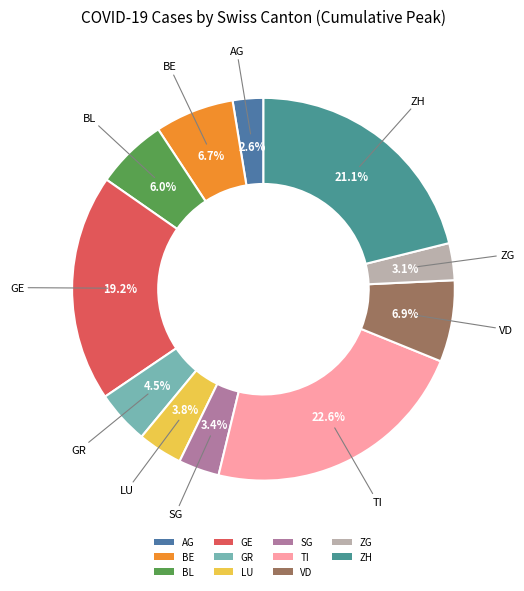

To the nearest percent, what percentage of the pie is BL?

6%